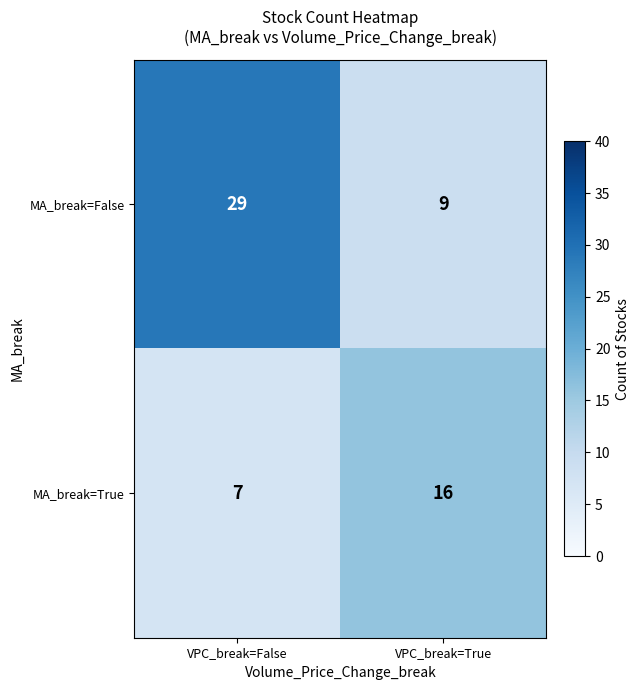

List the series in order of their peak value, highest first.

MA_break=False, MA_break=True